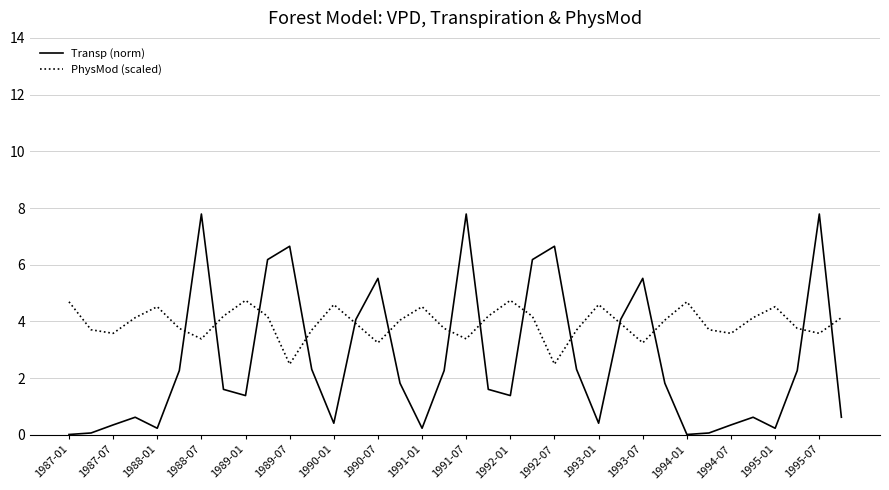

Which series has the largest total across all categories?

PhysMod (scaled)